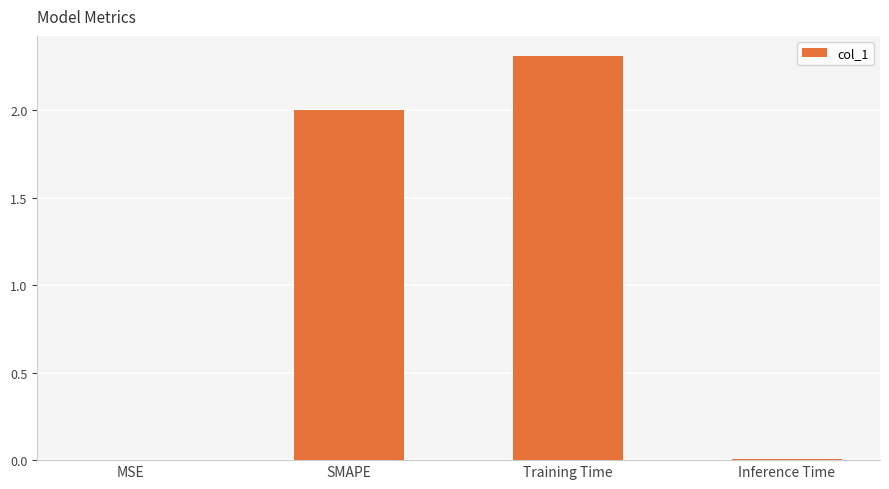

Is it true that the value at MSE is 0.0?

True